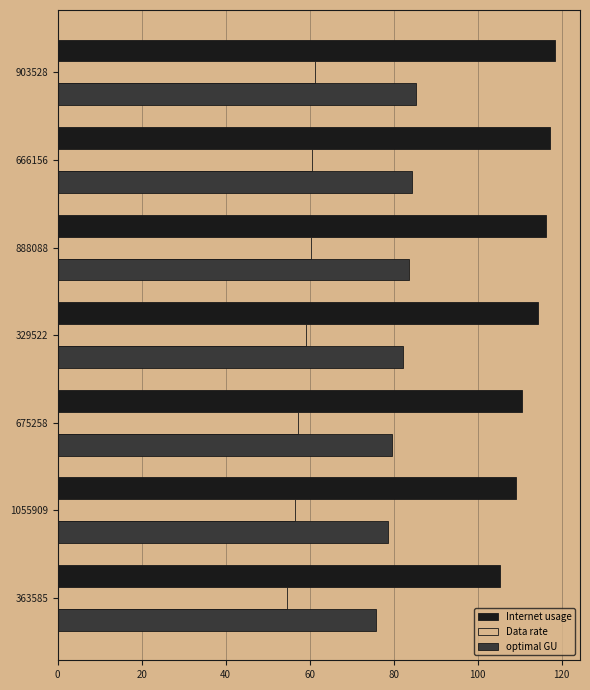

List the series in order of their overall mean, highest first.

Internet usage, optimal GU, Data rate